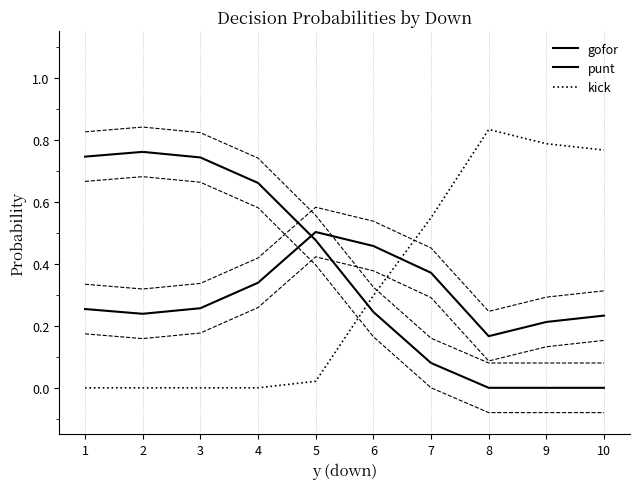

At which label is kick closest to 0?

1